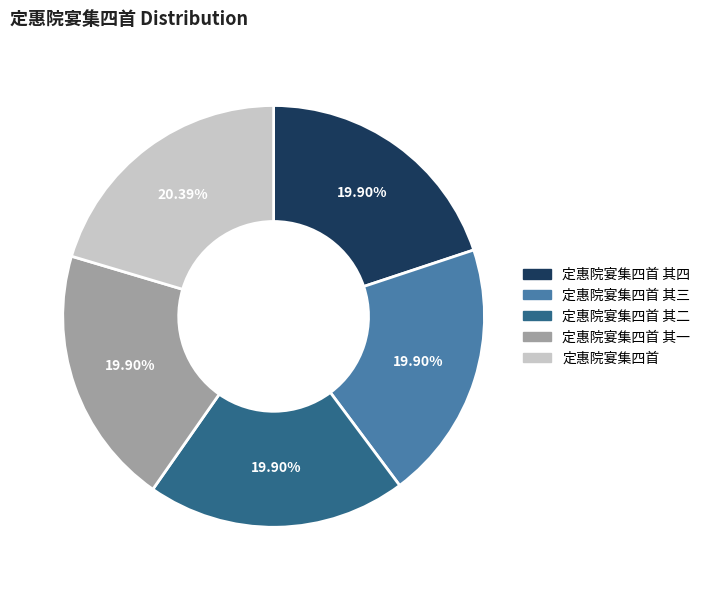

Combined, do 定惠院宴集四首 其一 and 定惠院宴集四首 其三 account for over 50%?

No